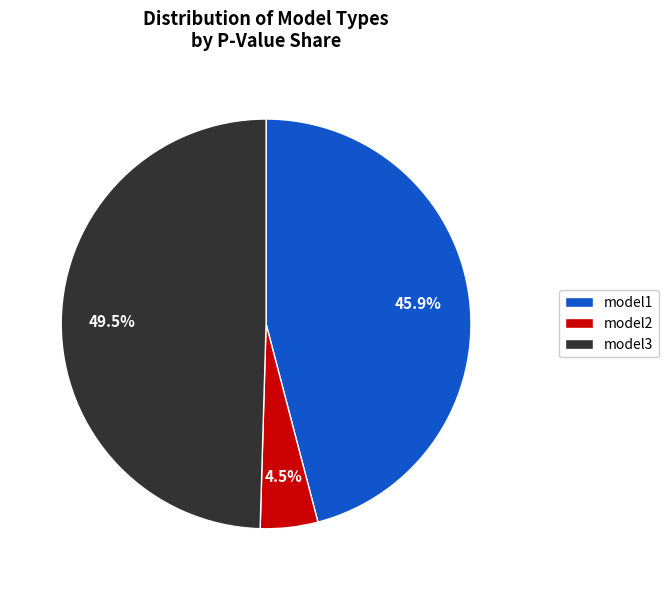

Count the number of slices in the pie.

3